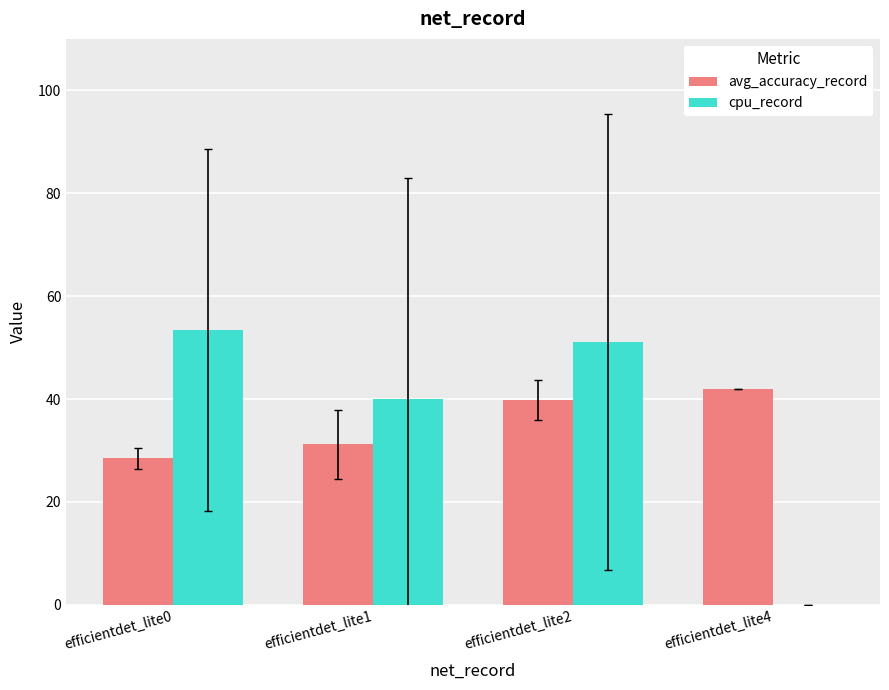

What is the sum of the cpu_record values at efficientdet_lite2 and efficientdet_lite0?

104.5